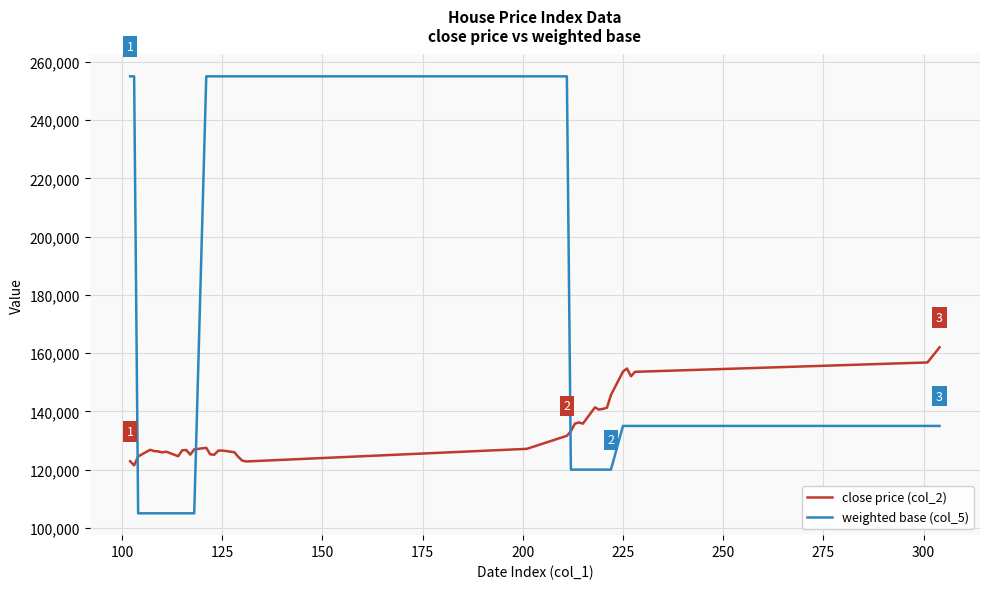

Which series has the widest spread of values?

weighted base (col_5)